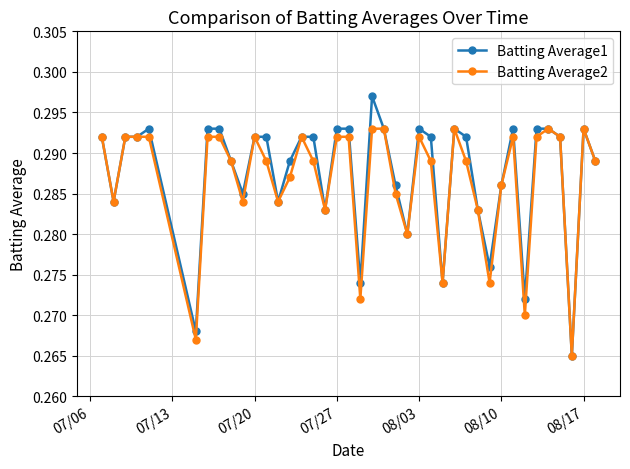

True or false: Batting Average2 has more than 1 points higher than both neighbors.

True